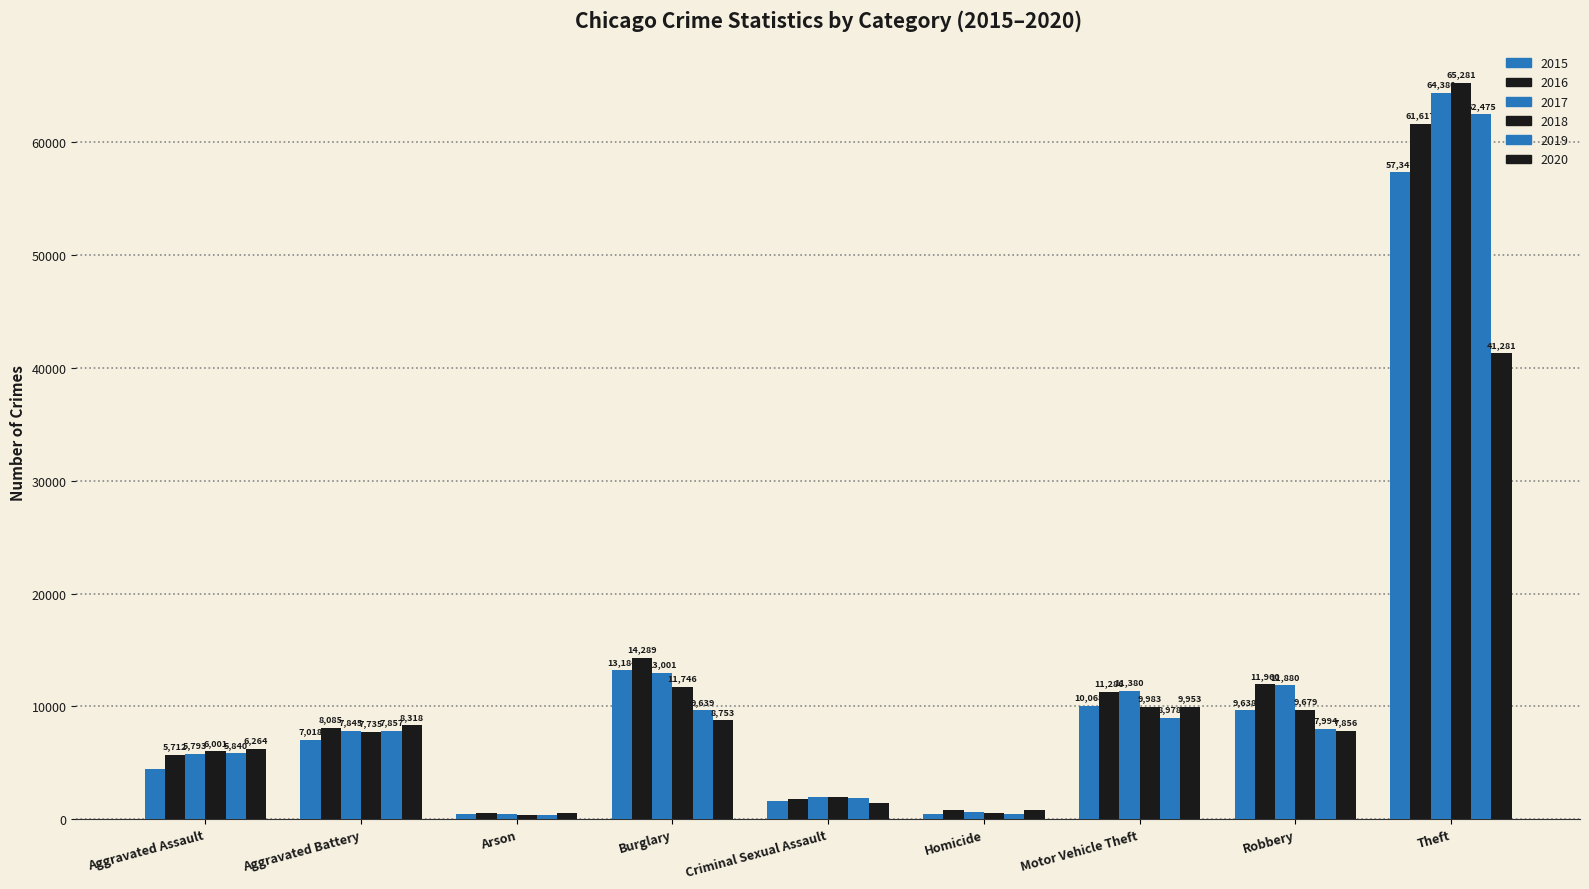

What is the total value across all series at Burglary?

70612